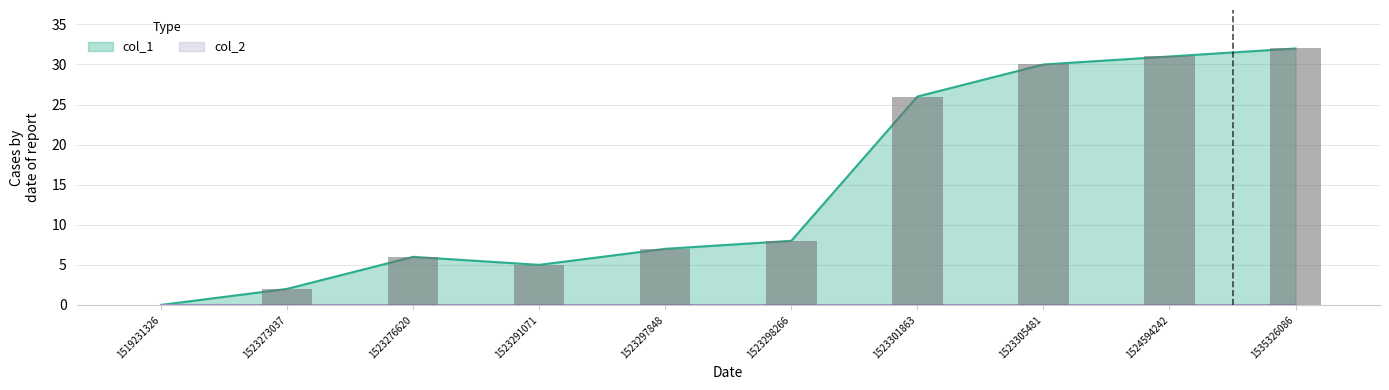

List the labels in order of value, smallest first.

1519231326, 1523273037, 1523291071, 1523276620, 1523297848, 1523298266, 1523301863, 1523305481, 1524594242, 1535326086